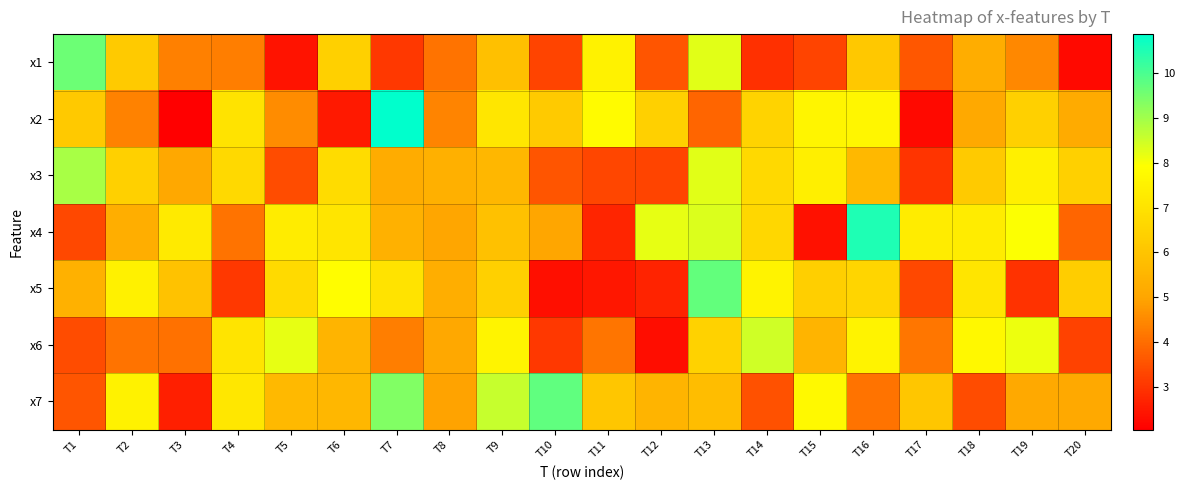

How many distinct data groups are displayed?

7